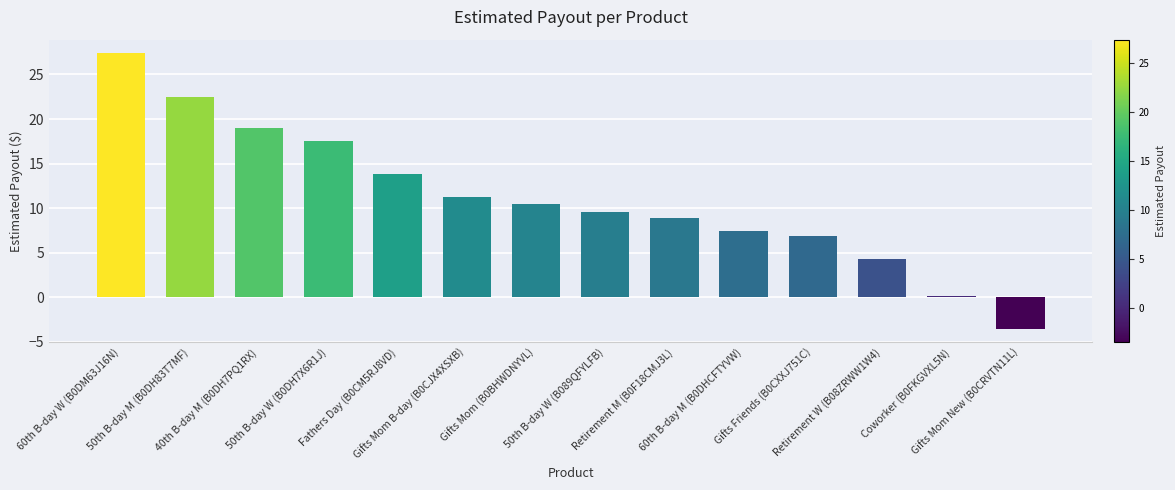

What is the label of the 2nd bar from the left?

50th B-day M (B0DH83T7MF)